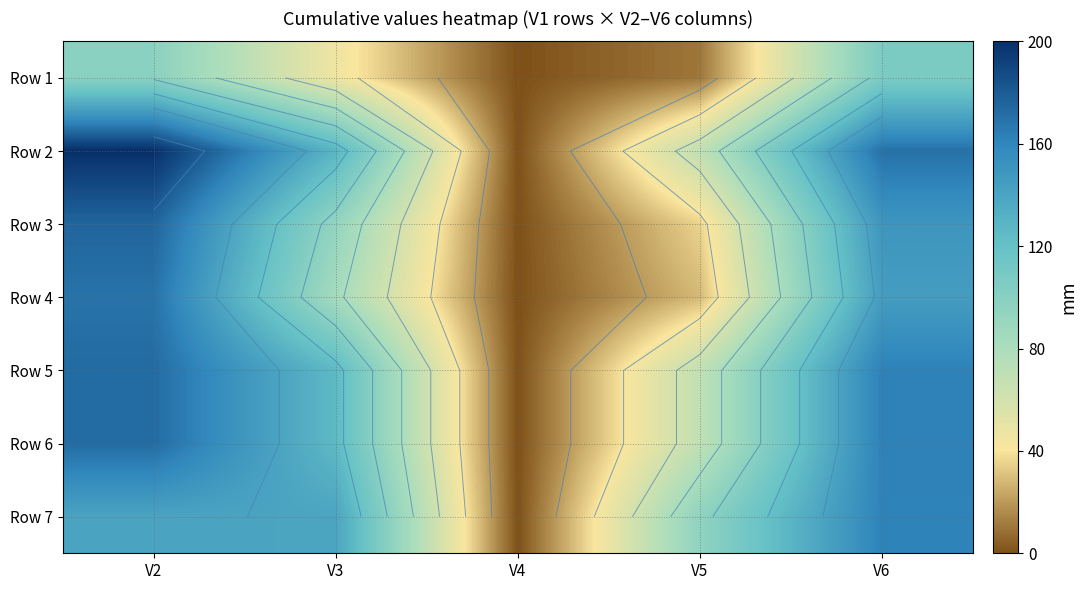

Rank the series by their maximum value, from highest to lowest.

Row 2, Row 3, Row 5, Row 6, Row 4, Row 7, Row 1